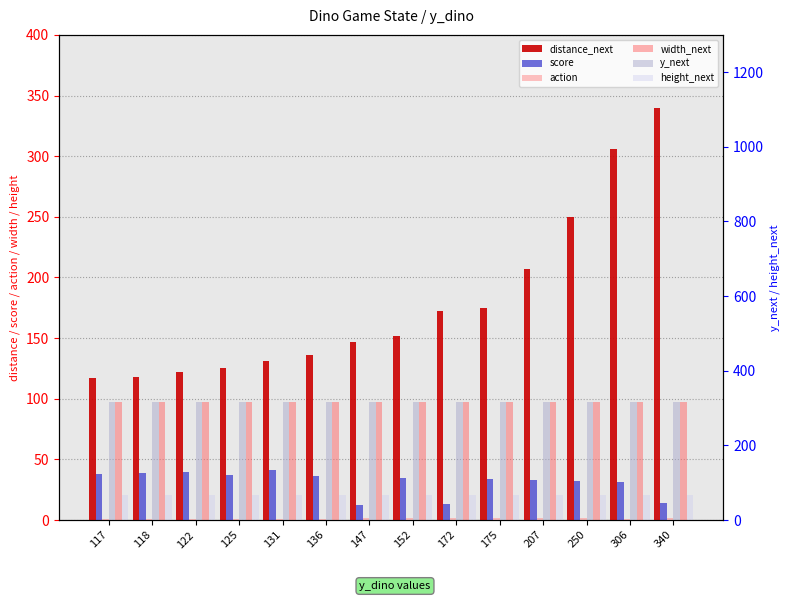

True or false: width_next has a value of 97 at 131.

True